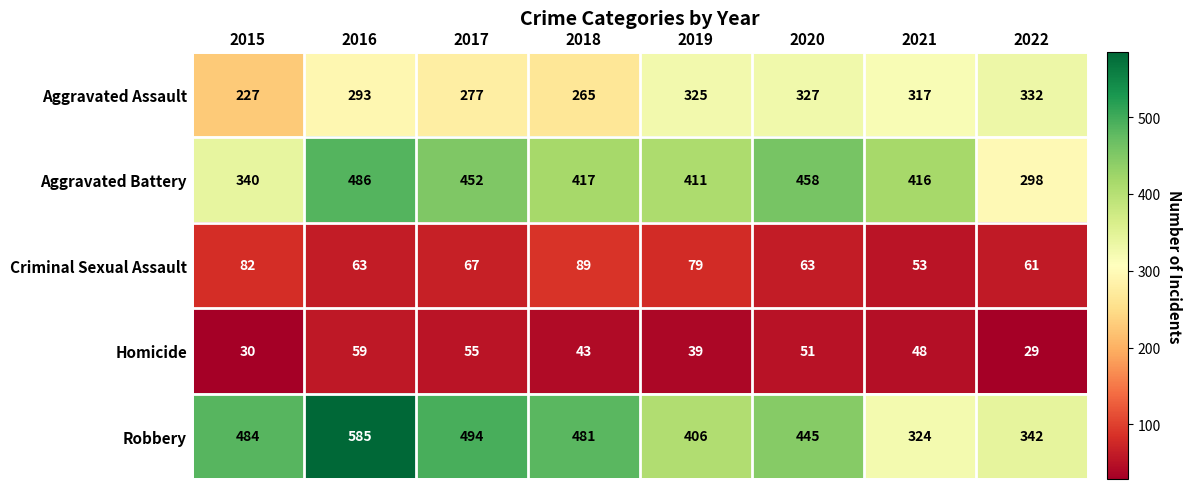

What is the total value across all series at 2020?

1344